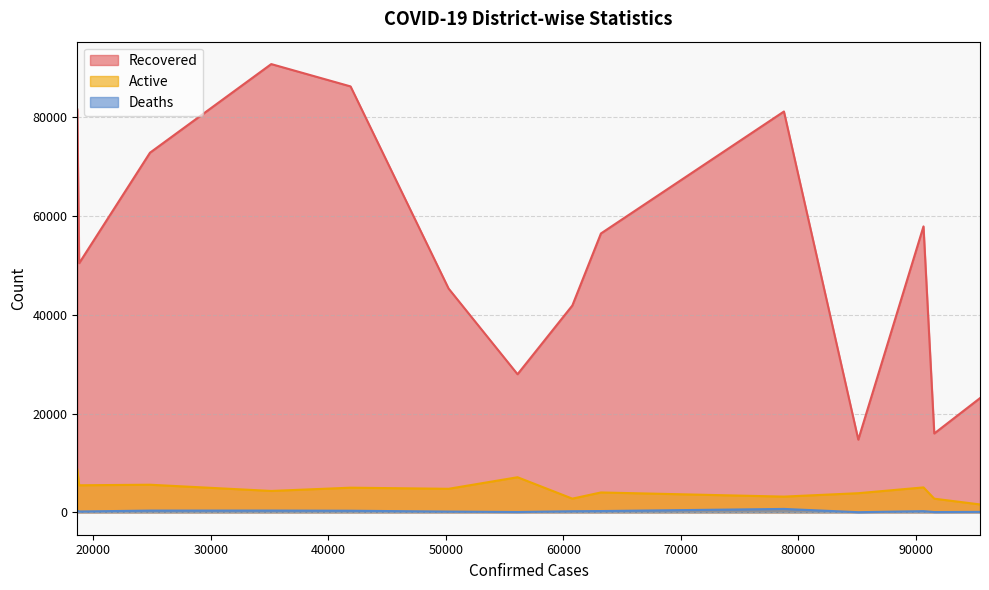

At how many categories does at least one series exceed 51790?

7